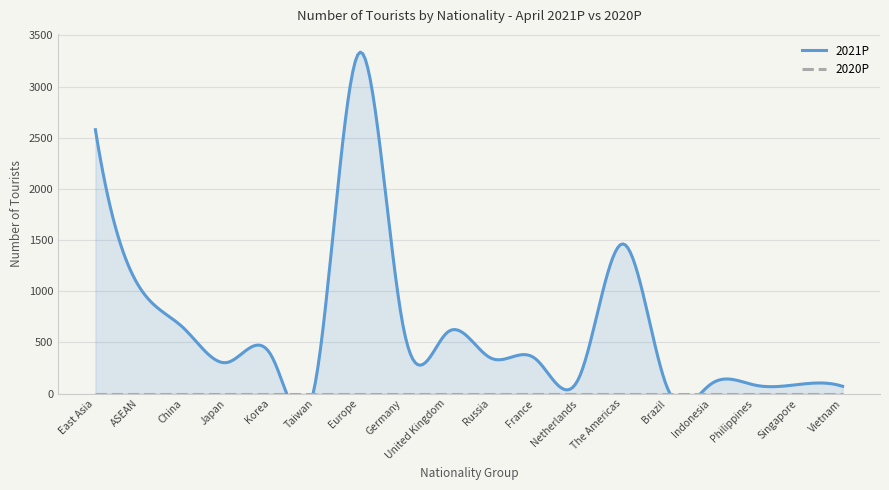

What is the total value across all series at ASEAN?

1042